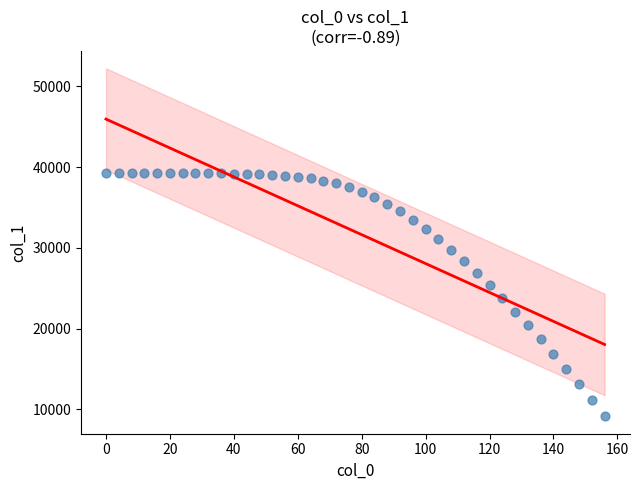

What is the range of Y values (max minus min)?

30070.3